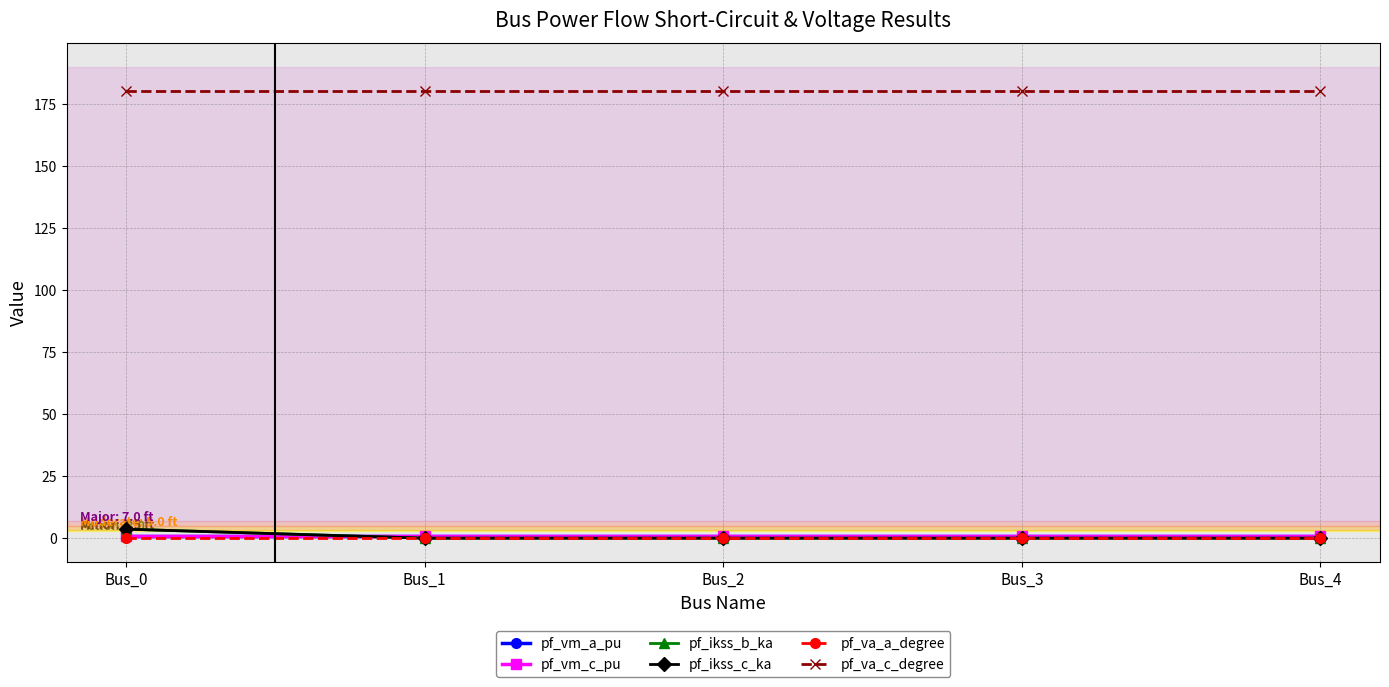

Between Bus_1 and Bus_0, which is larger?

Bus_0